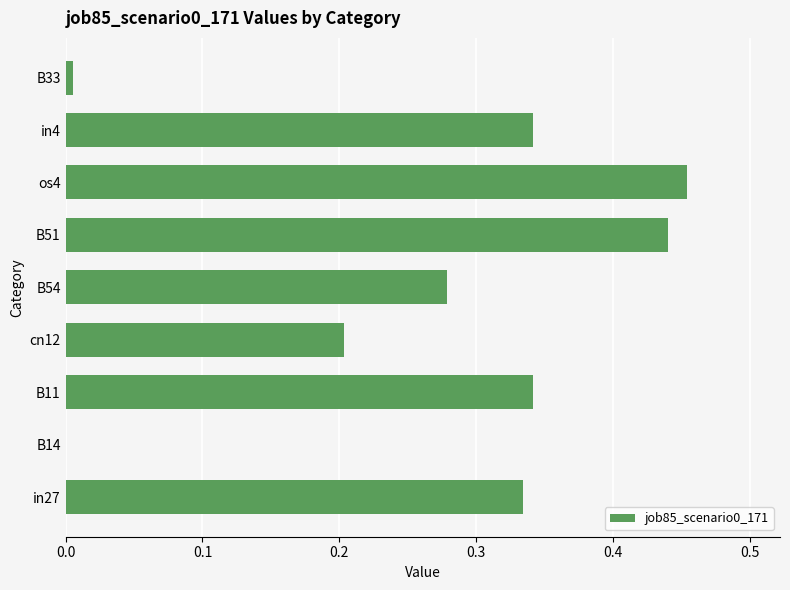

Which has a higher value, cn12 or in27?

in27